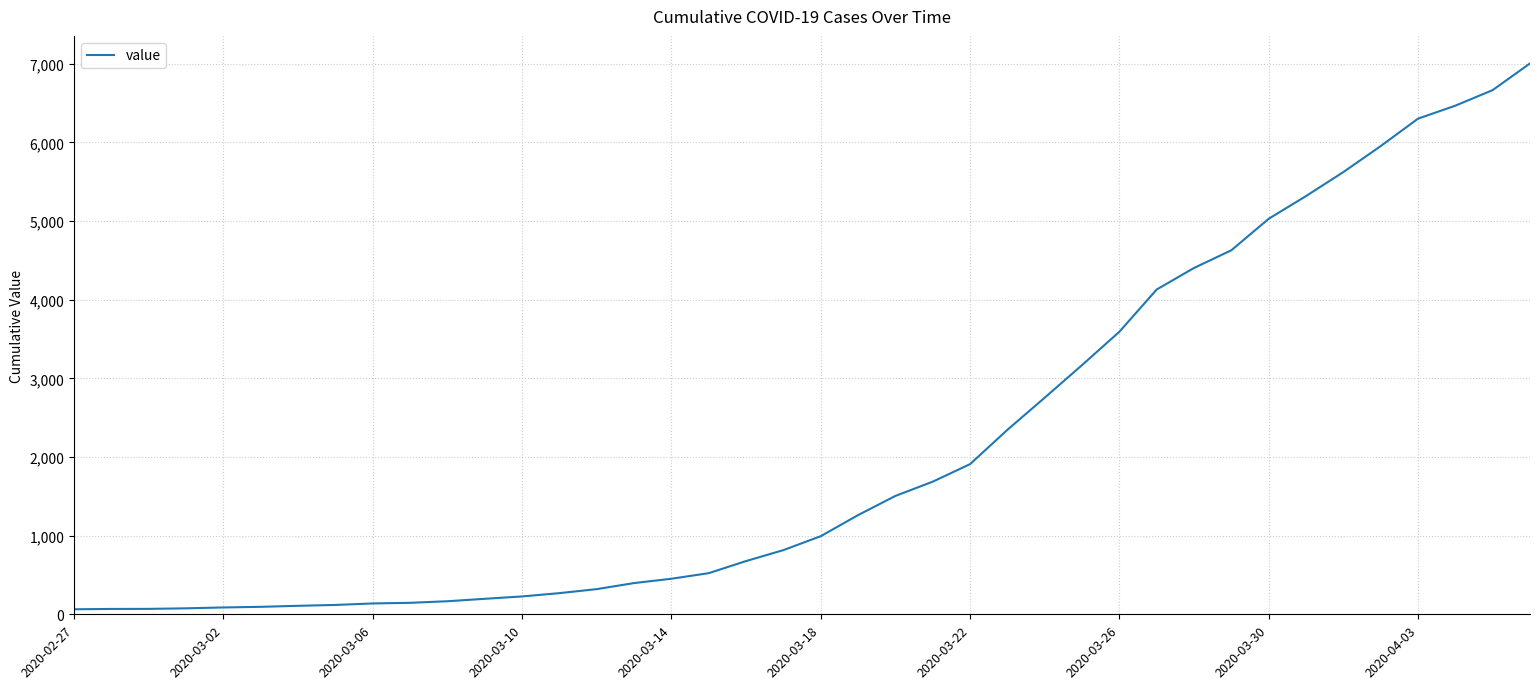

What is the maximum value shown in the chart?

7003